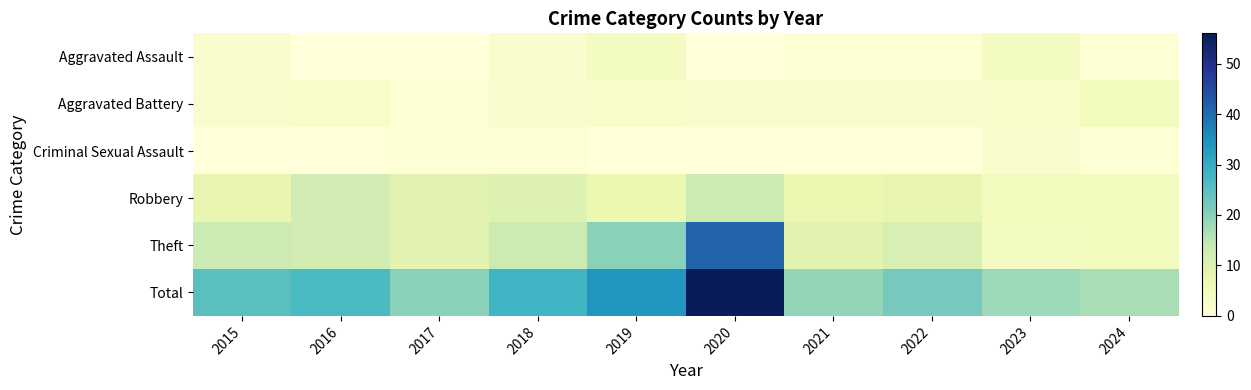

Which series has the largest total across all categories?

Total